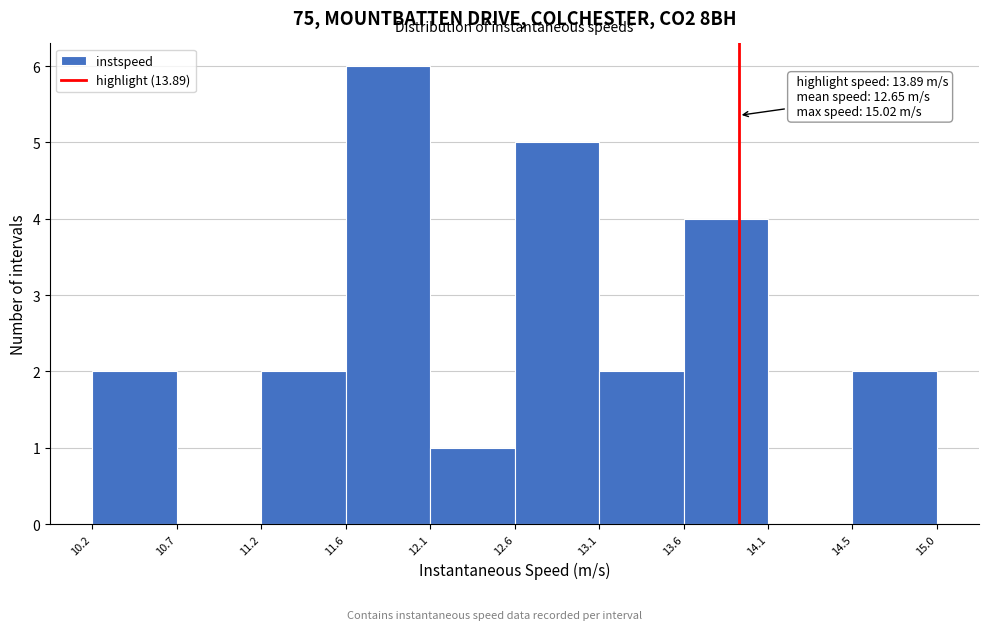

Over which range of the x-axis is the bar tallest?

11.6 to 12.1